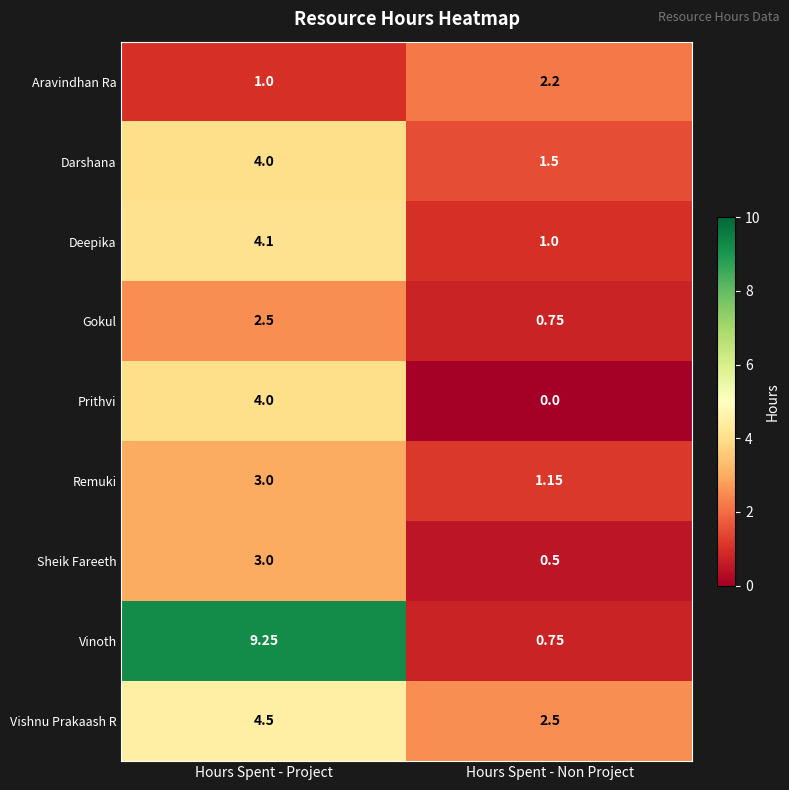

Where is Deepika nearest to the value 2?

Hours Spent - Non Project